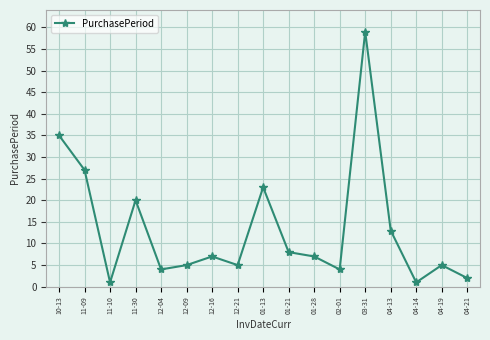

How many data points are less than 7?

8